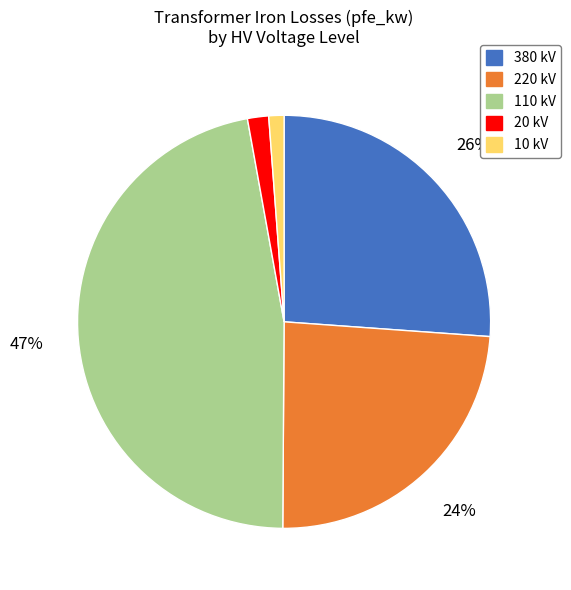

How many slices are in this pie chart?

5